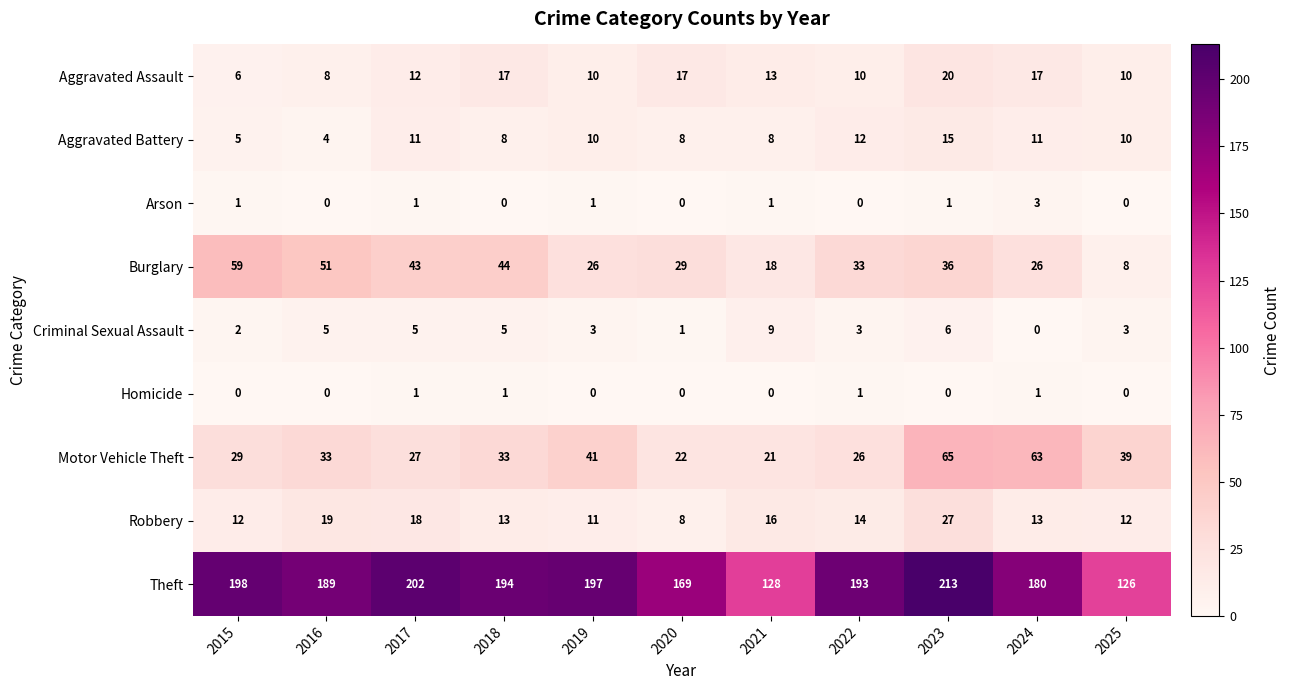

Where does the Burglary series first go above 33?

2015